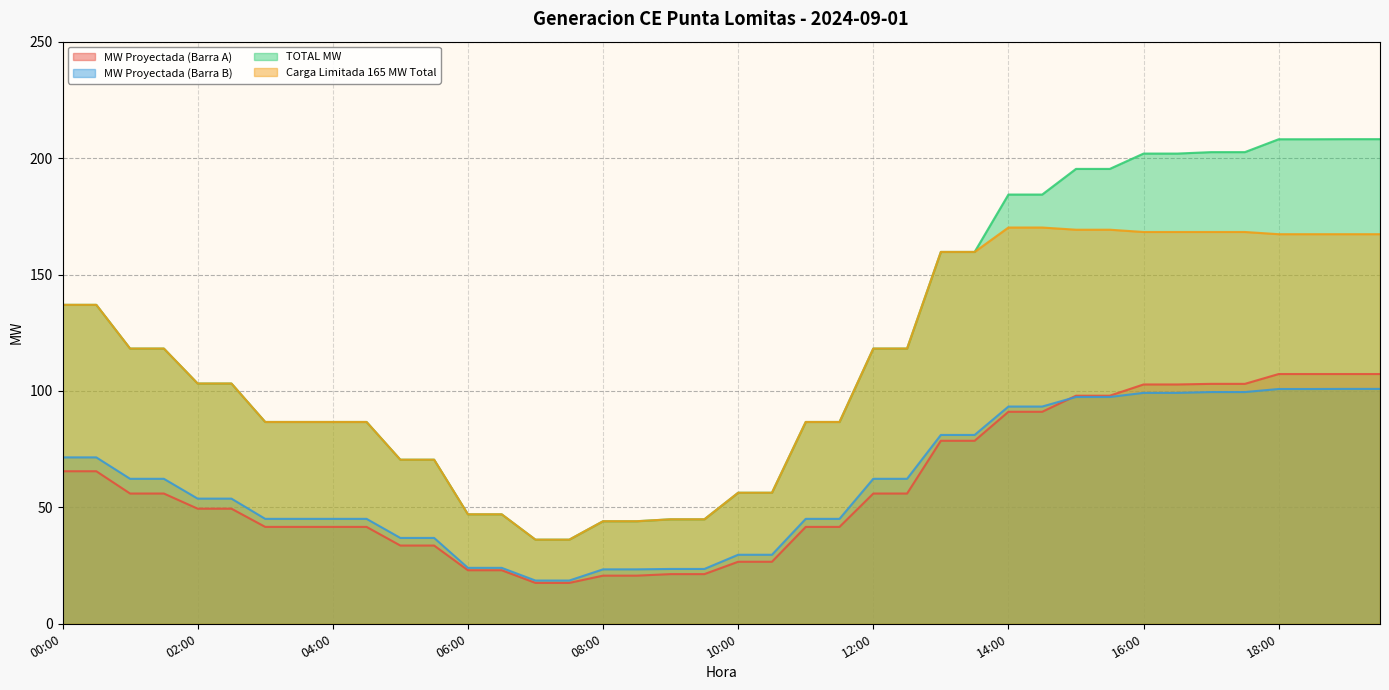

True or false: MW Proyectada (Barra B) has a value of 53.8 at 02:00.

True